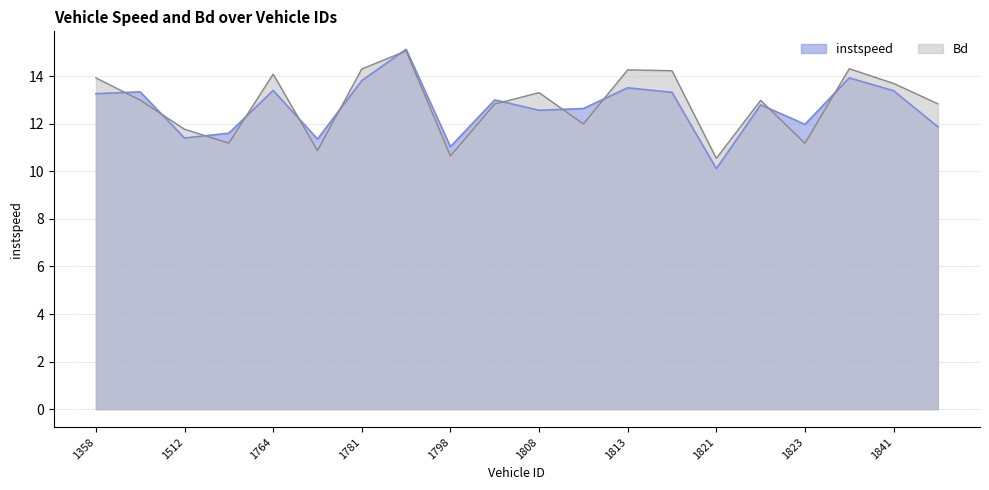

How many data points in instspeed are above 13?

10